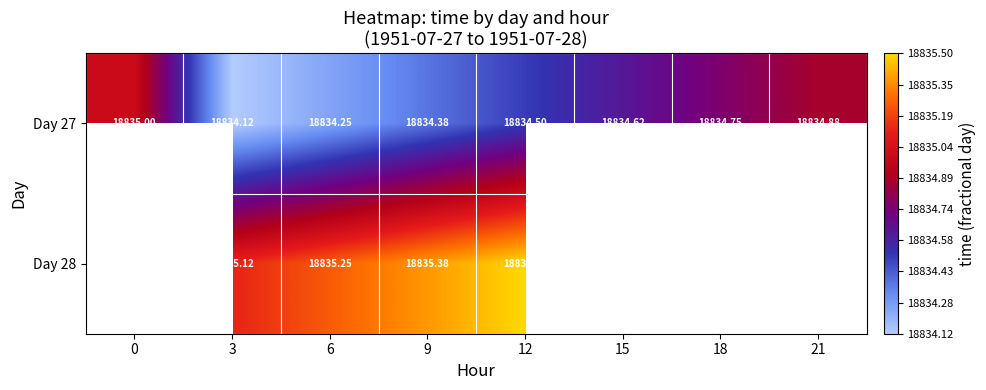

Which series has the widest spread of values?

Day 27